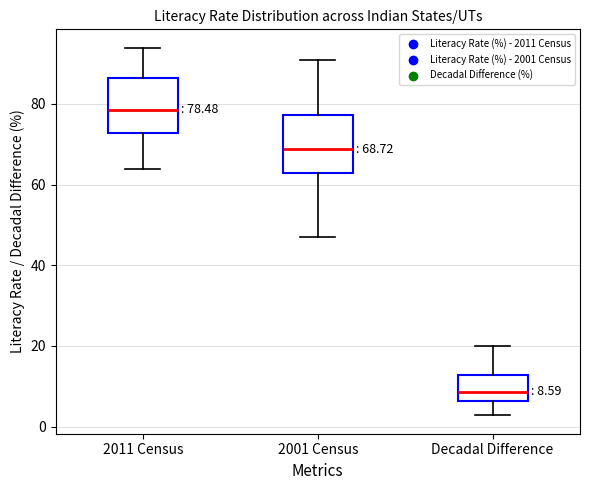

Which box has the lowest median line?

Decadal Difference